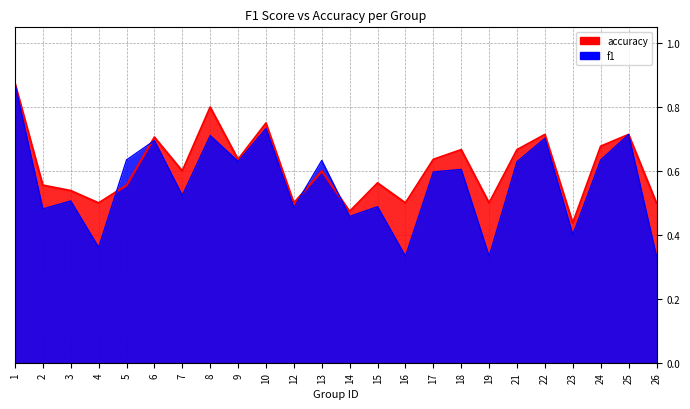

Which series has the largest range (max minus min)?

f1